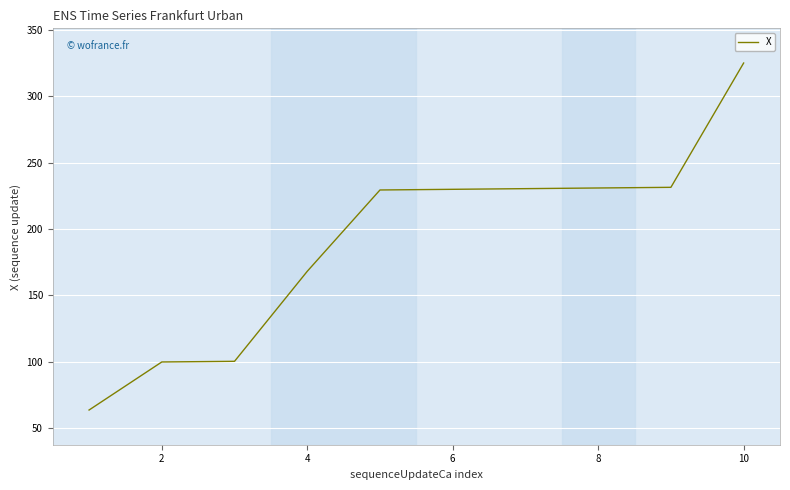

What is the difference between the maximum and minimum values?

261.2